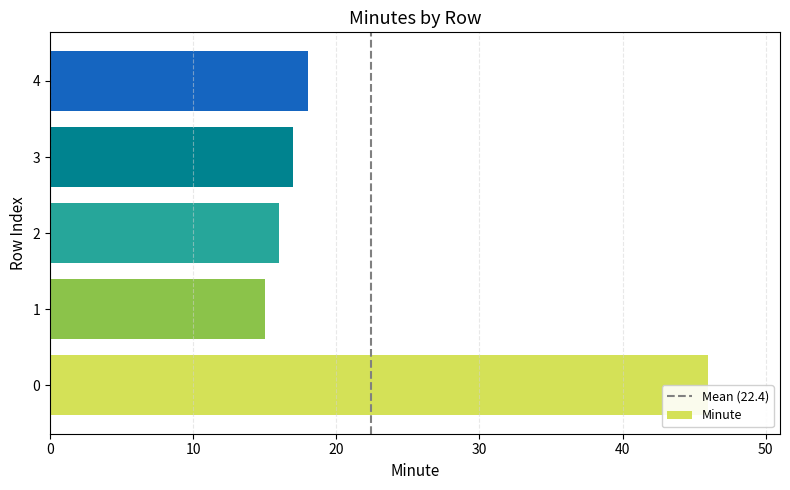

Reading top to bottom, list all the values displayed in this chart.

18	17	16	15	46